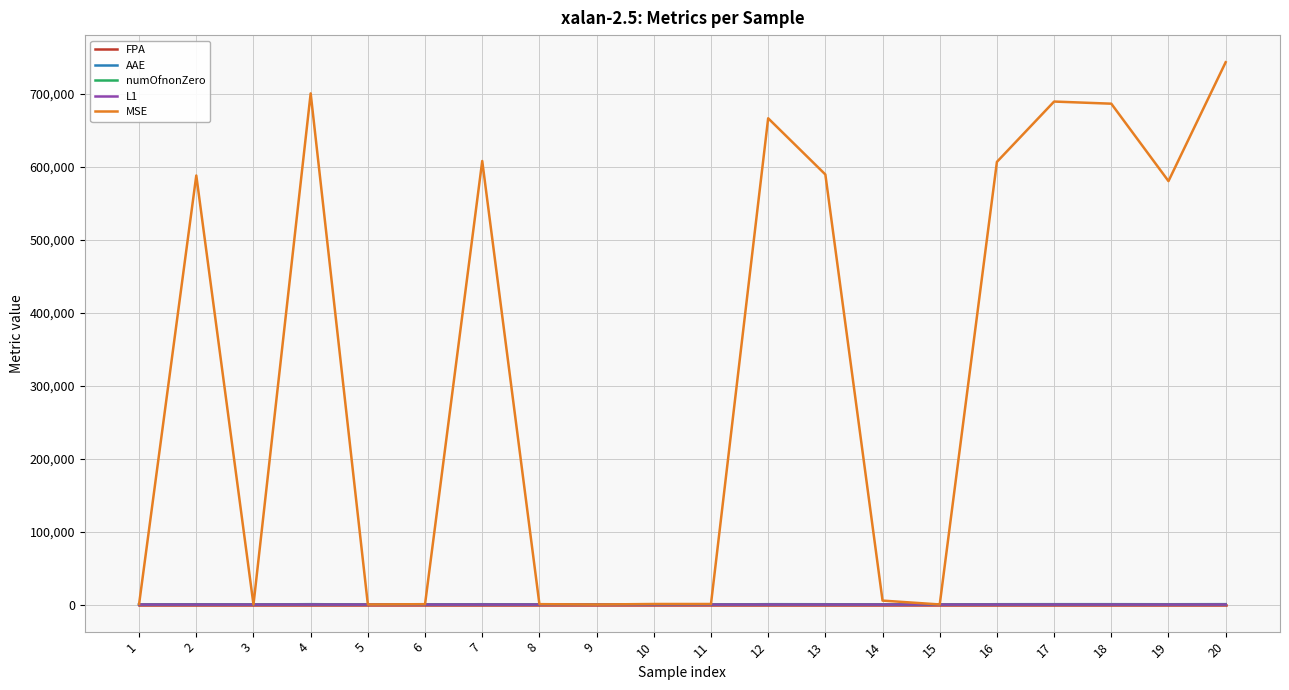

Which series has the widest spread of values?

MSE